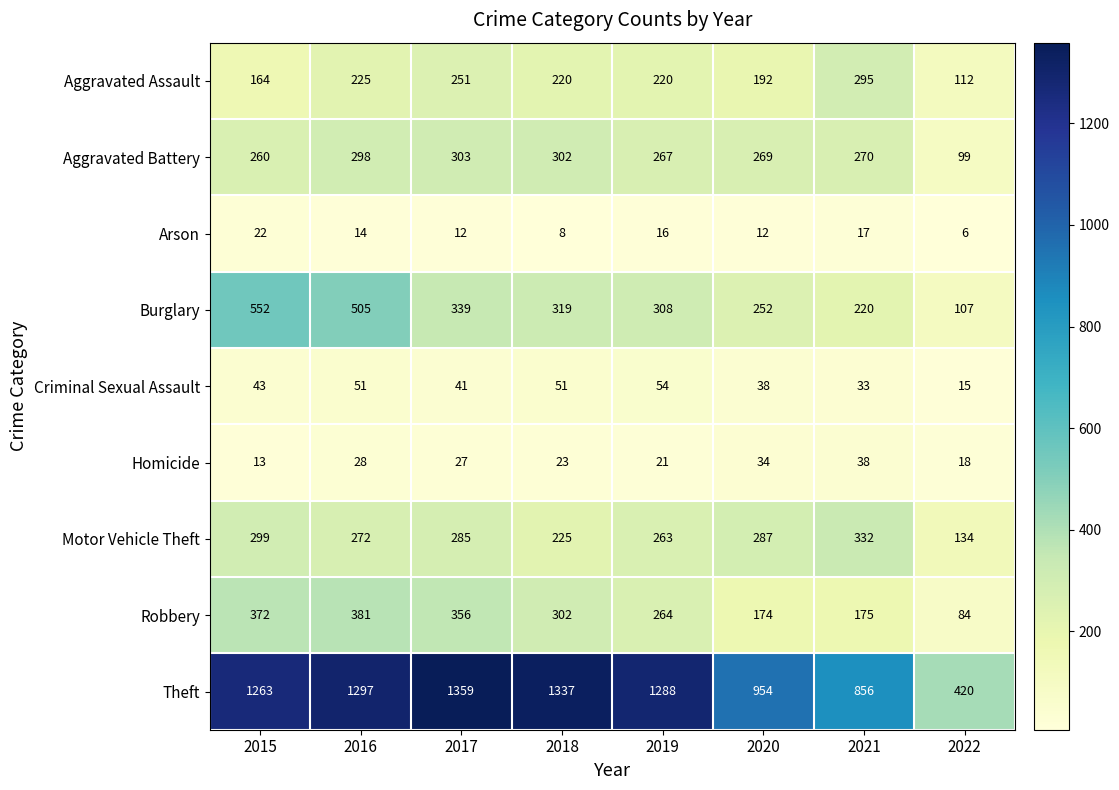

At how many categories does at least one series exceed 38?

8